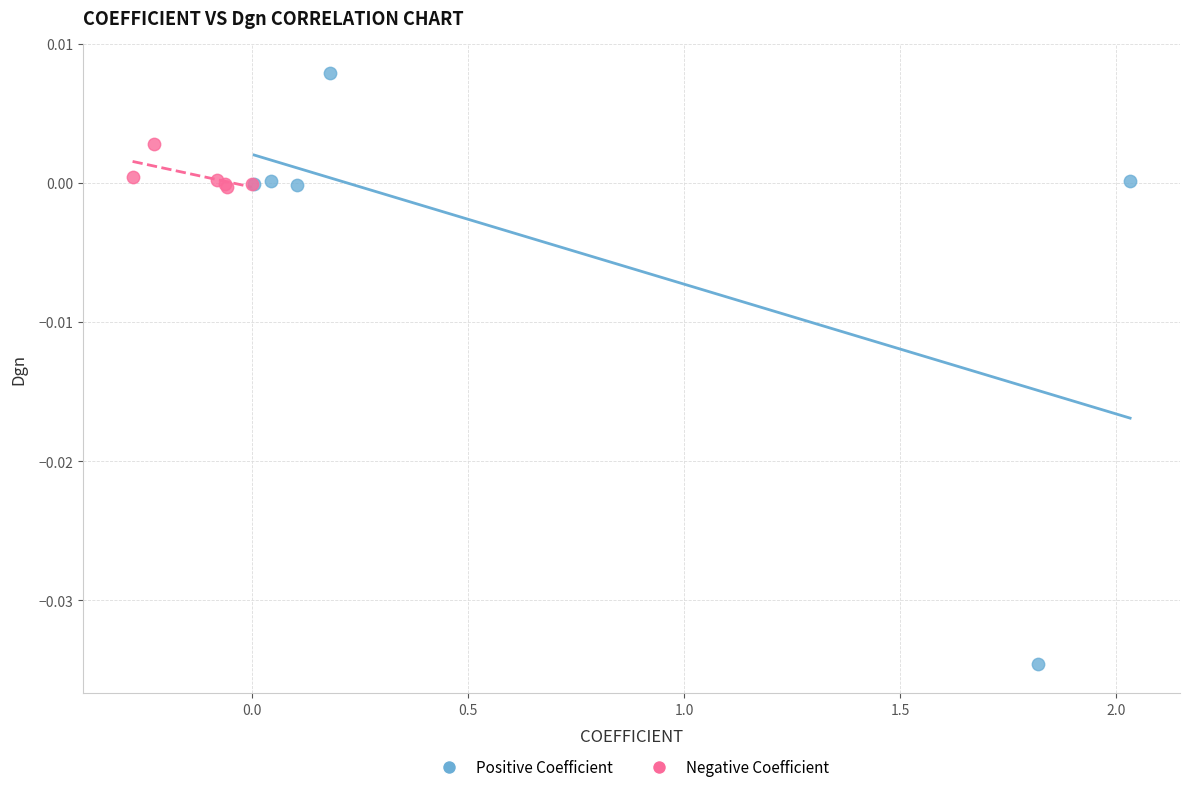

Which series contains the lowest Y value?

Positive Coefficient